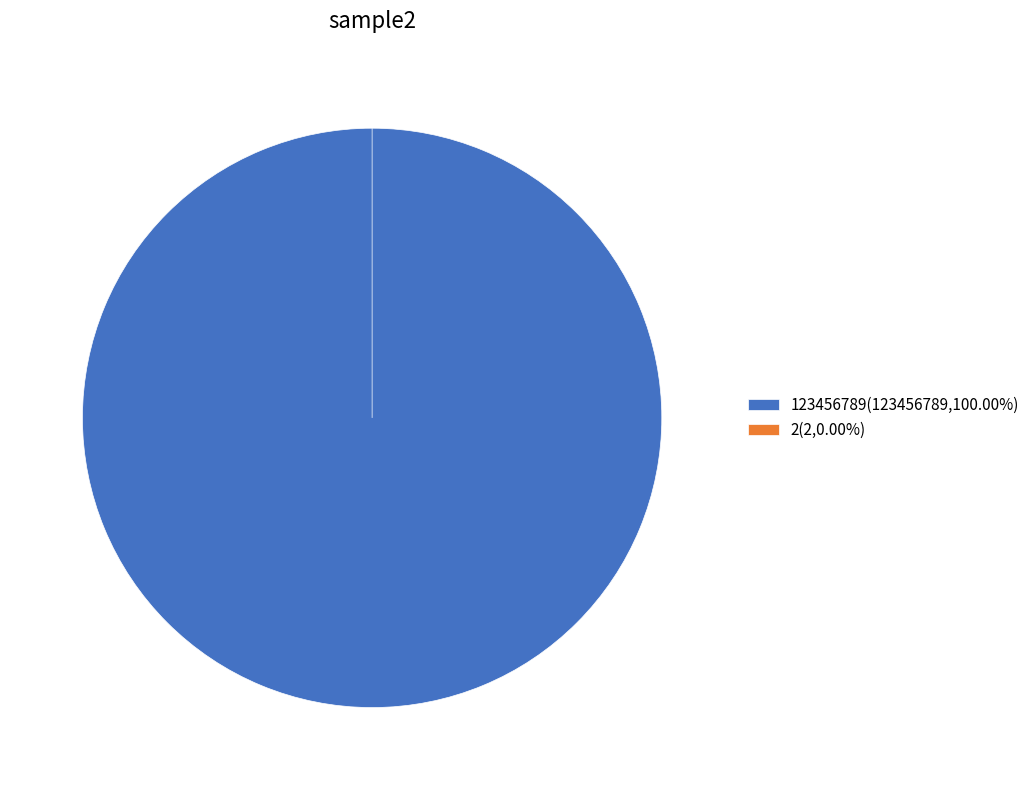

How many slices are in this pie chart?

2